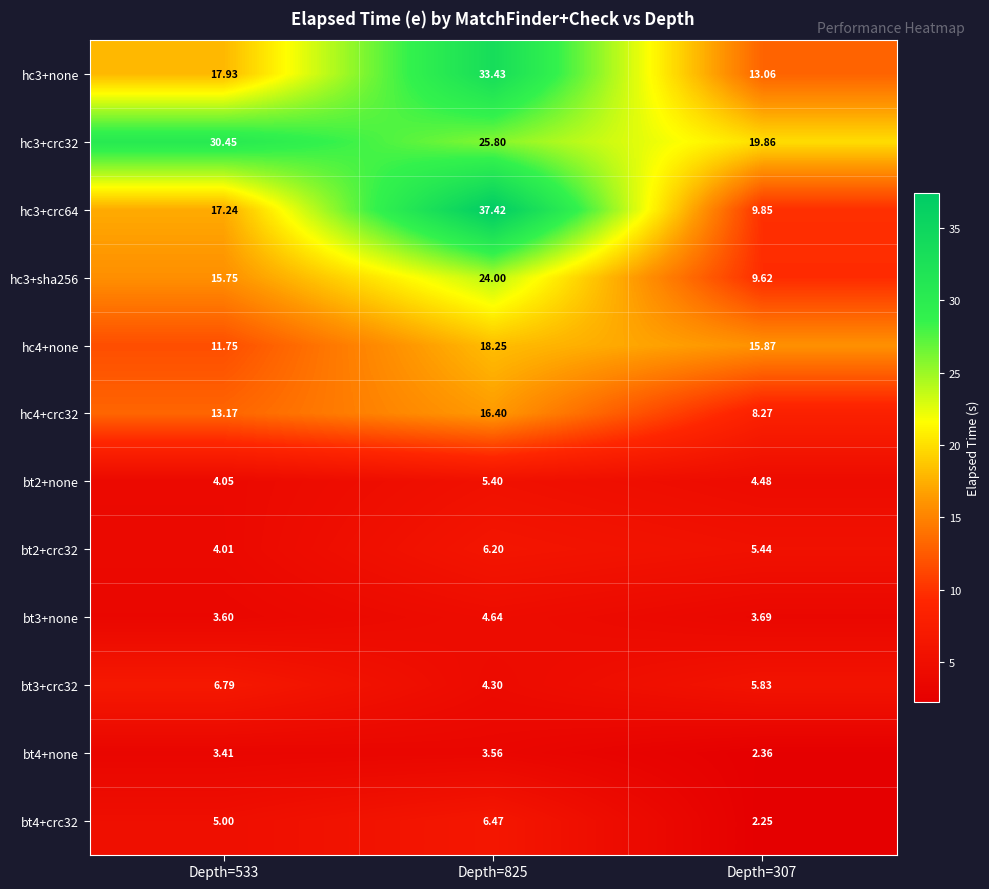

Which label corresponds to the smallest value in the chart?

Depth=307